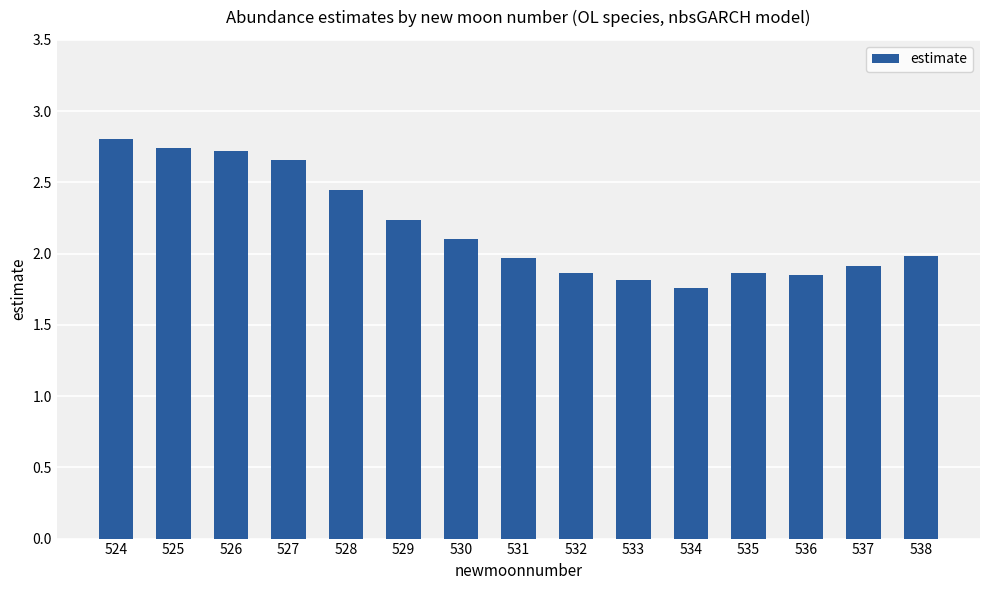

Approximately how many times larger is the value at 534 compared to 537?

0.9